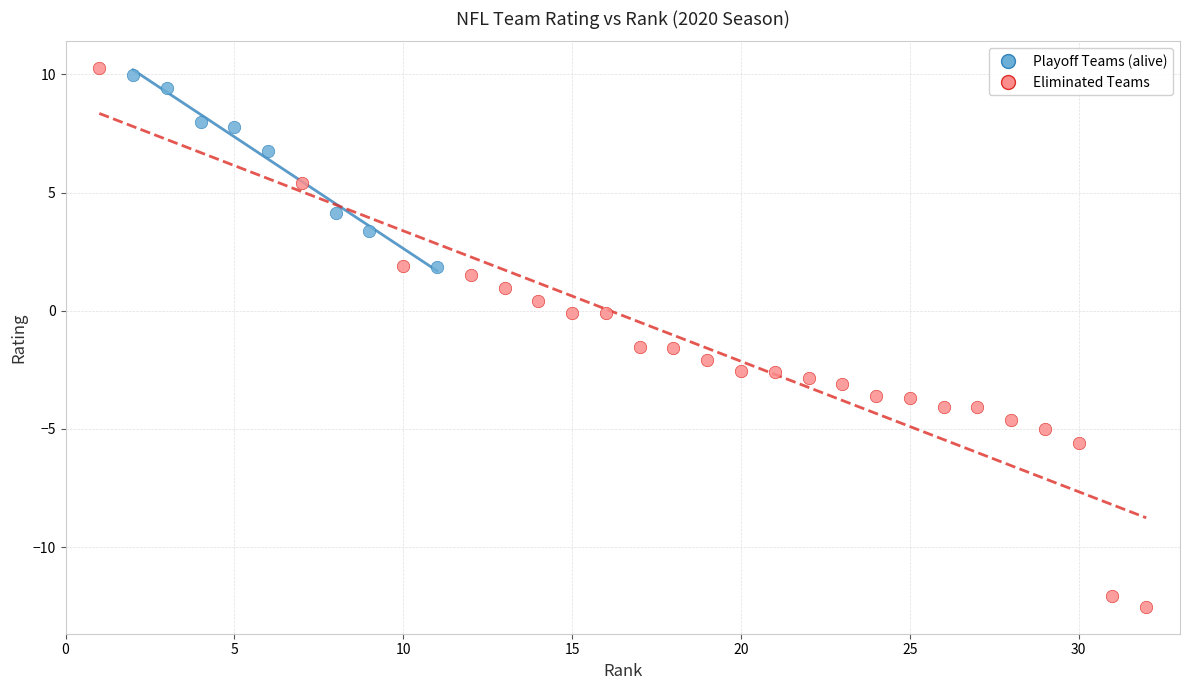

Which series has the widest spread of Y values?

Eliminated Teams